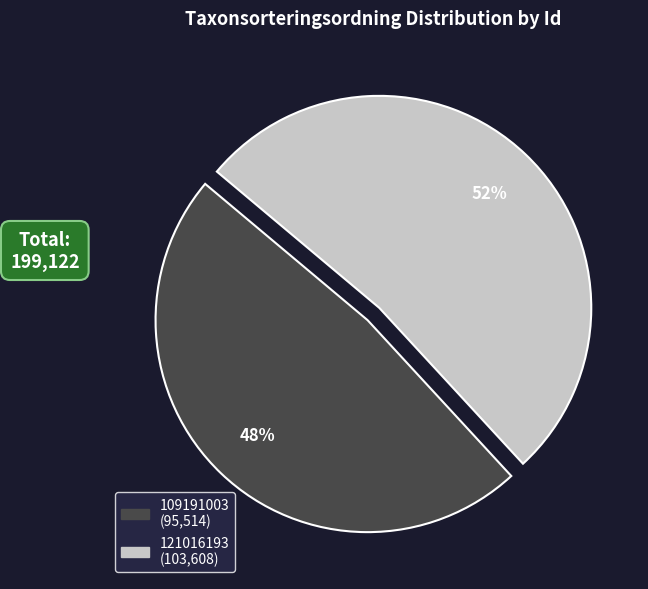

Which category has the smallest portion of the pie?

109191003